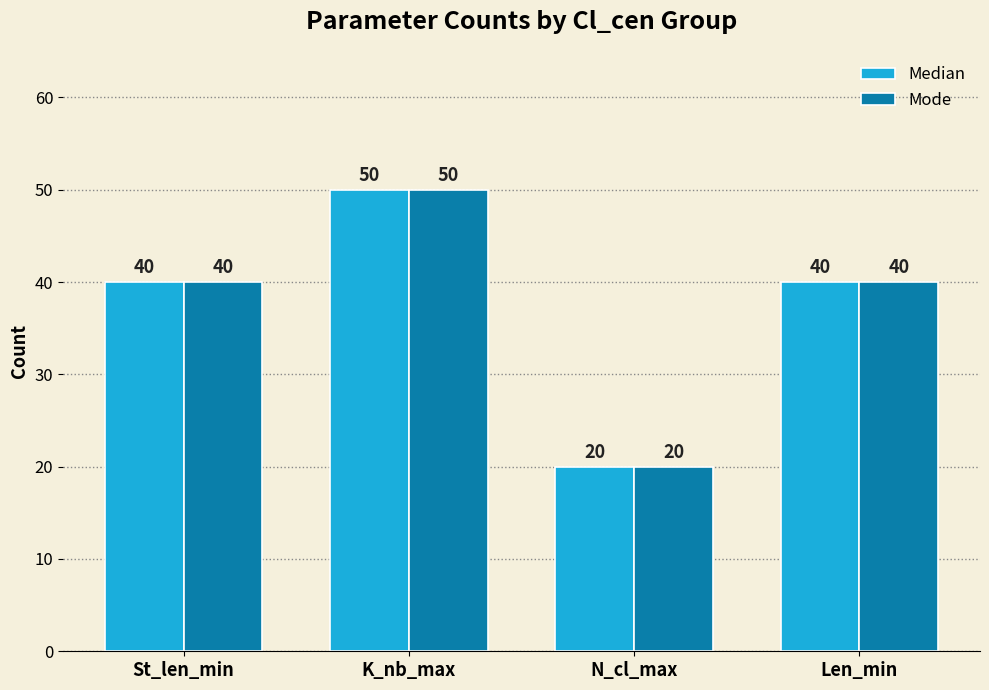

Reading left to right, extract all data points from this chart.

Median: 40	50	20	40
Mode: 40	50	20	40